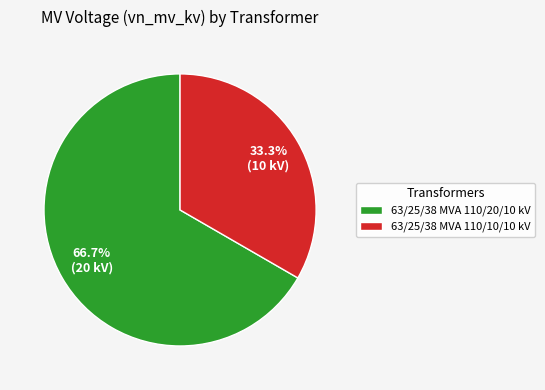

Is it true that 63/25/38 MVA 110/10/10 kV is 33% of the pie?

True